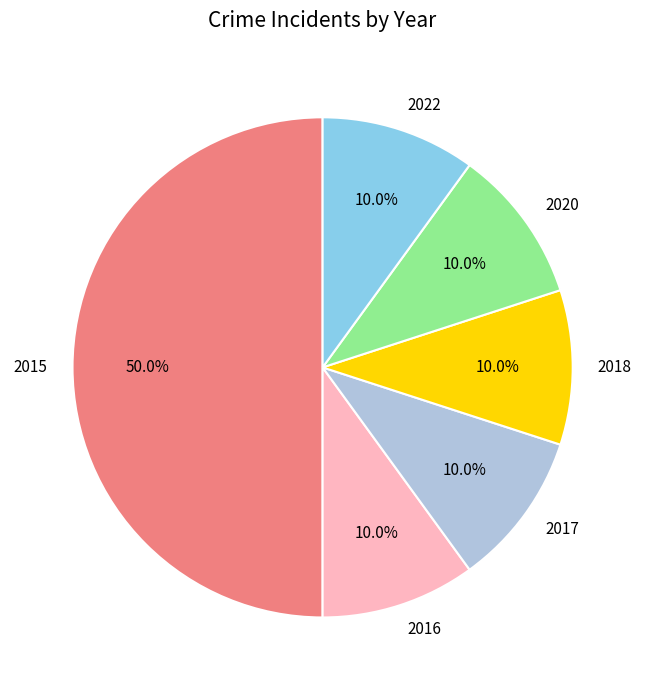

What is the ratio of the value at 2020 to the value at 2018?

1.0